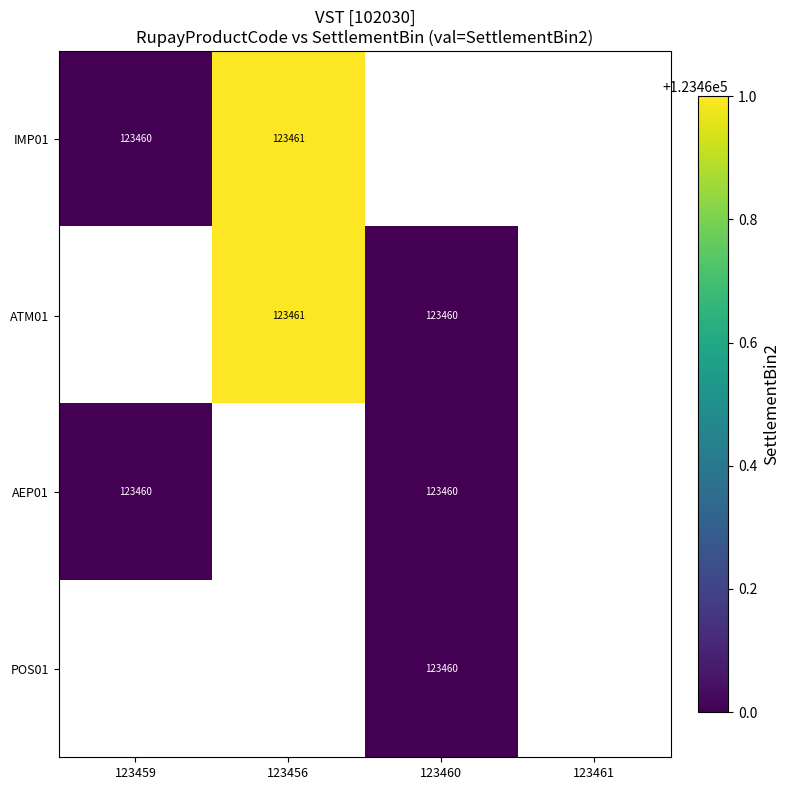

The AEP01 series shows 206120 at 123460. True or false?

False